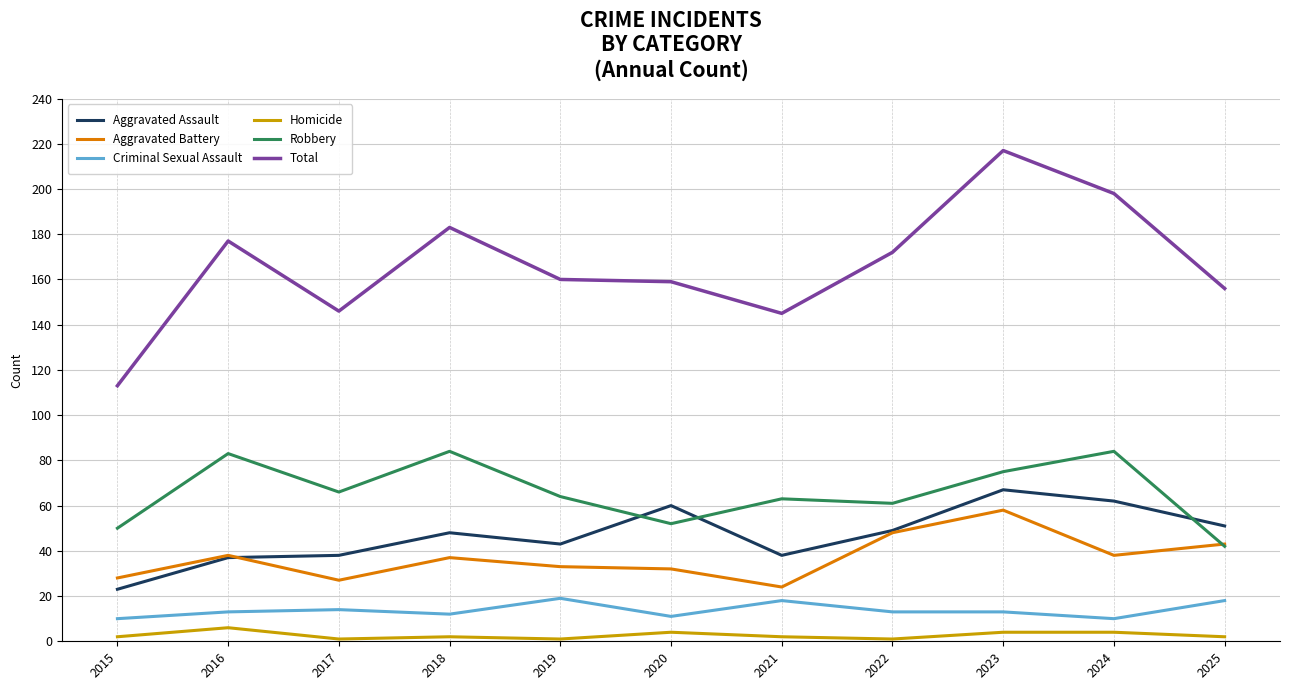

What is the sum of the Homicide values at 2023 and 2021?

6